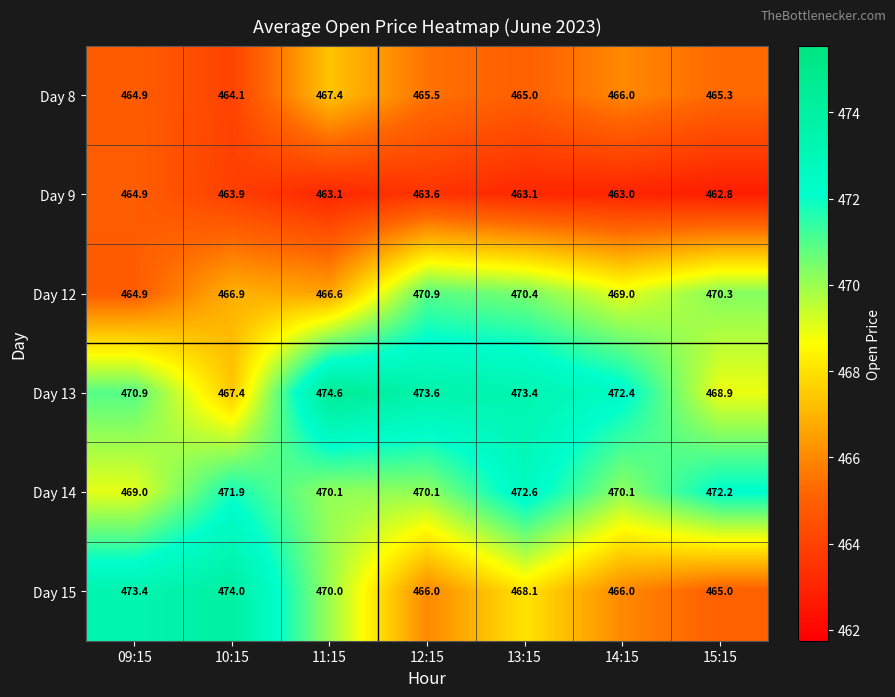

Which category has the highest value in the Day 14 series?

13:15